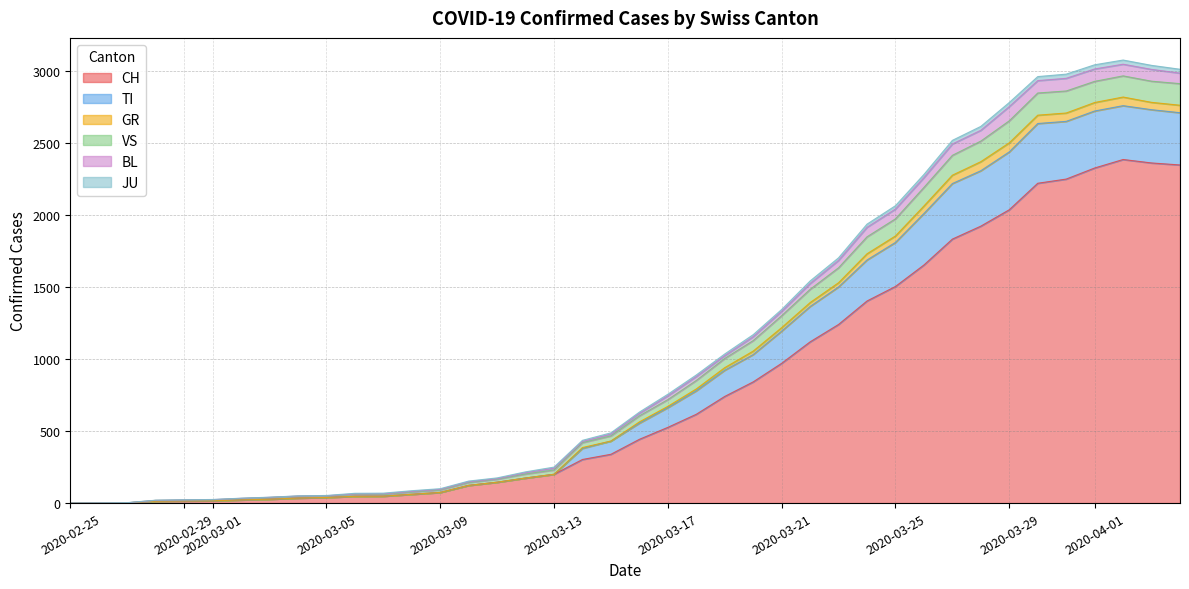

Is it true that GR equals 588 at 2020-03-24?

False